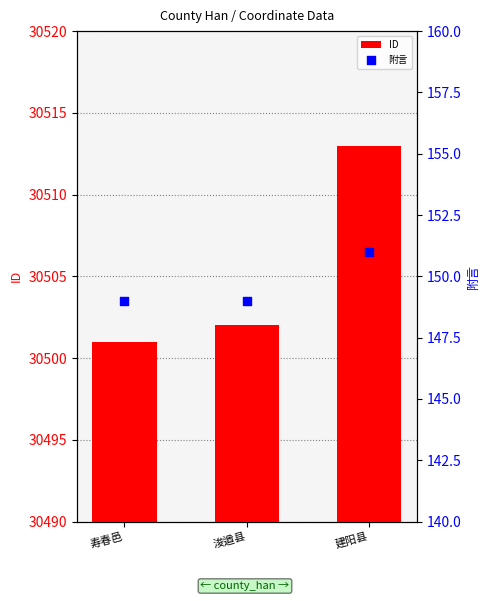

What are all the series names shown in the legend?

ID, 附言